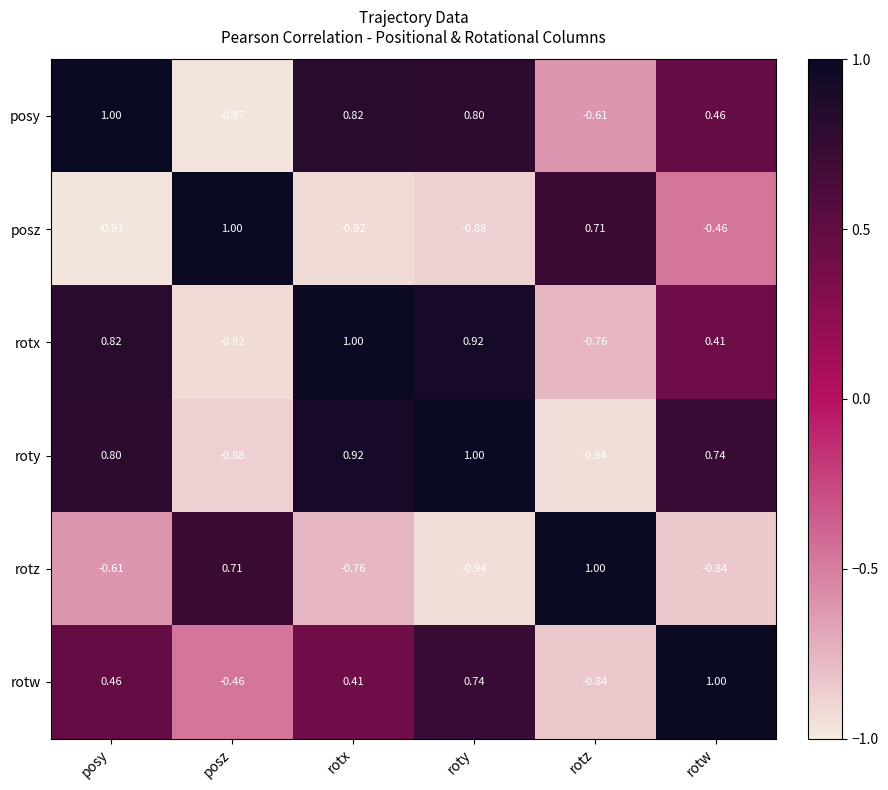

At which category is the sum across all series the highest?

roty